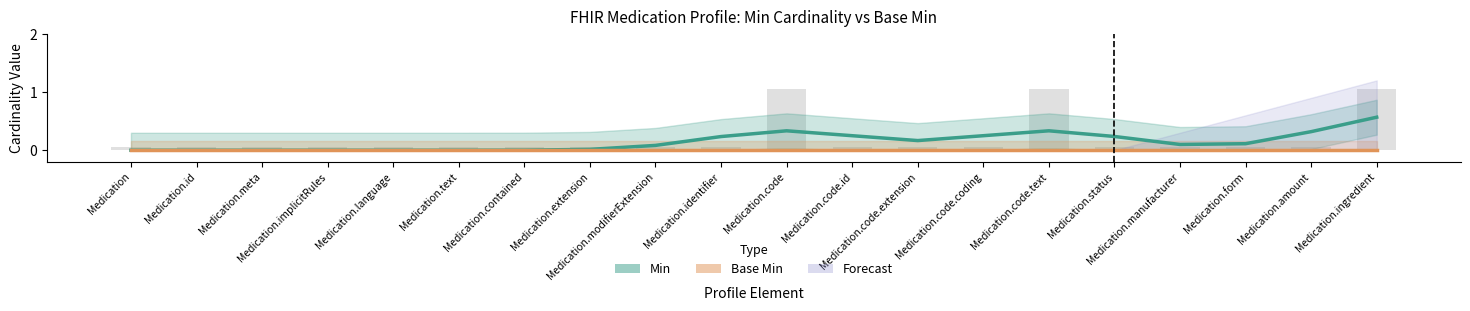

Which category has the highest value across all series?

Medication.ingredient